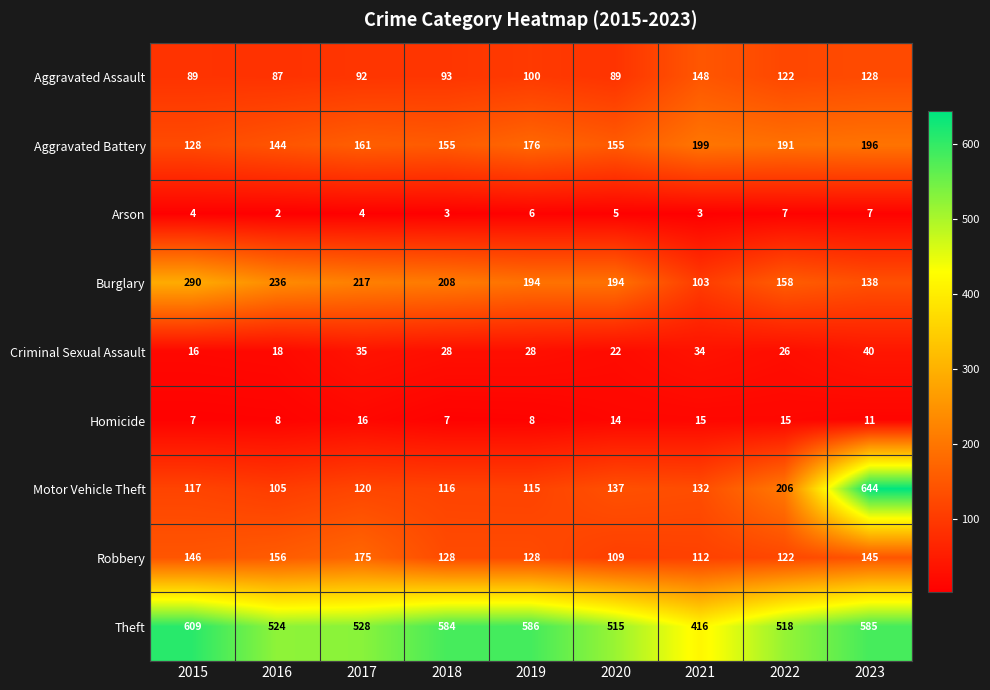

At 2021, list the series in order from largest to smallest.

Theft, Aggravated Battery, Aggravated Assault, Motor Vehicle Theft, Robbery, Burglary, Criminal Sexual Assault, Homicide, Arson